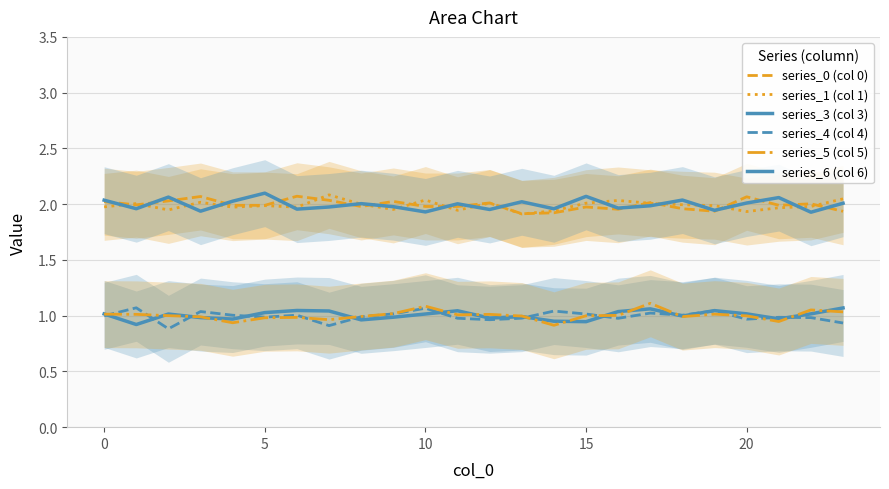

How many interior local valleys does the series_5 (col 5) series have?

6